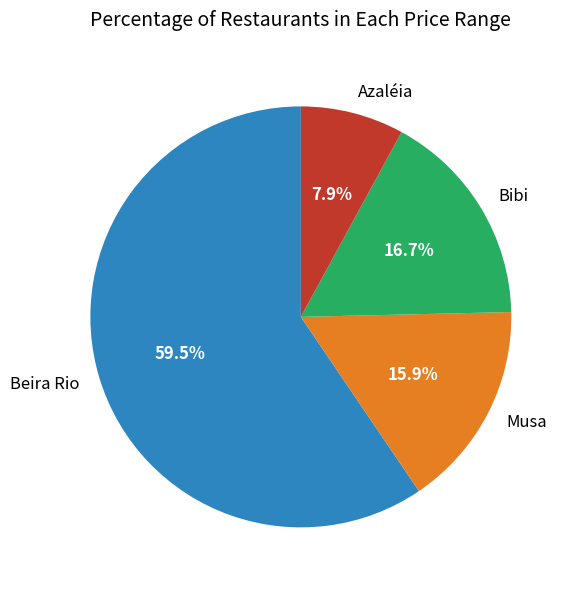

Which category has the biggest portion of the pie?

Beira Rio